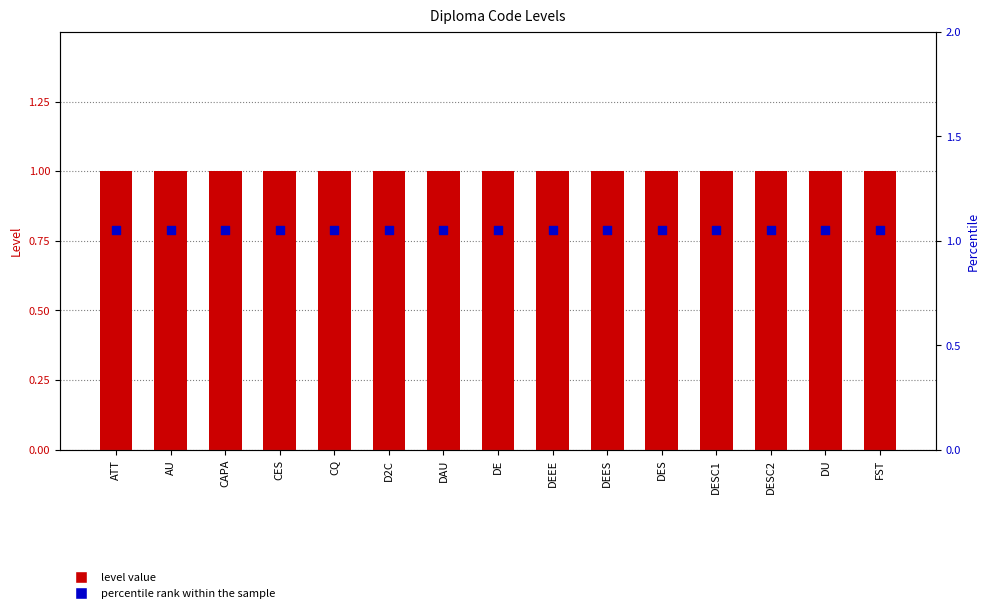

Which series has the largest total across all categories?

percentile rank within the sample